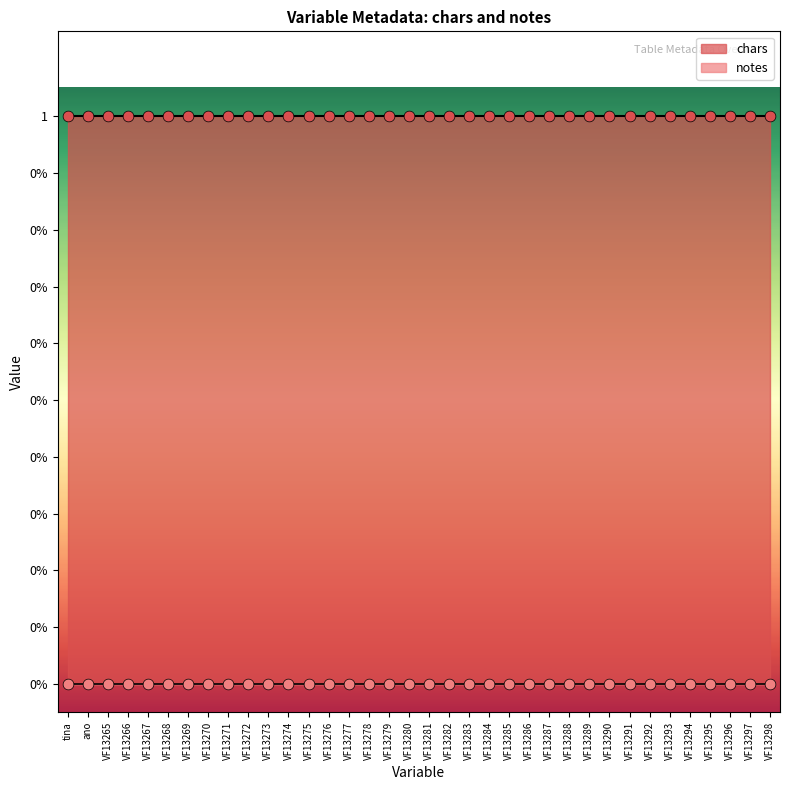

At which category is the sum across all series the highest?

tina